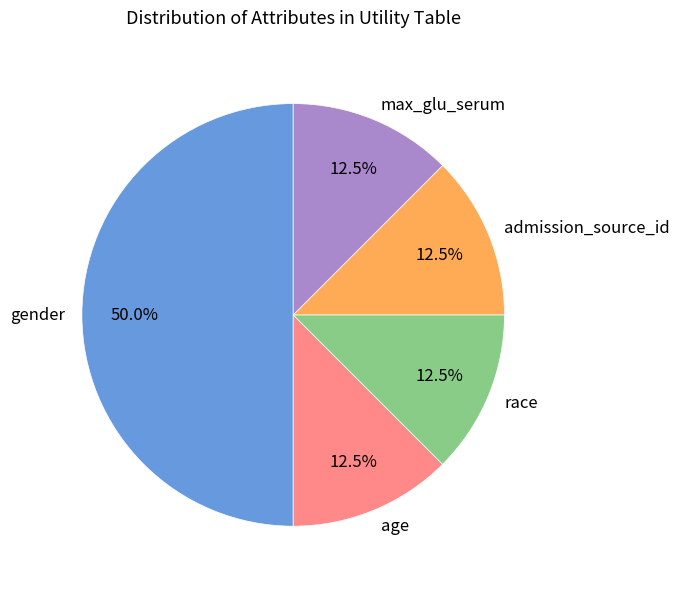

Which slice is the largest?

gender